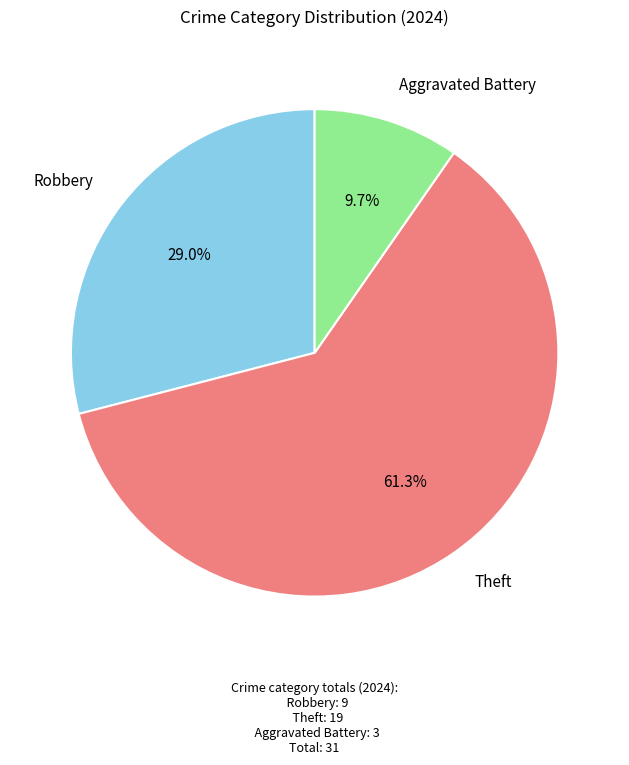

Is there a majority slice in this chart?

Yes